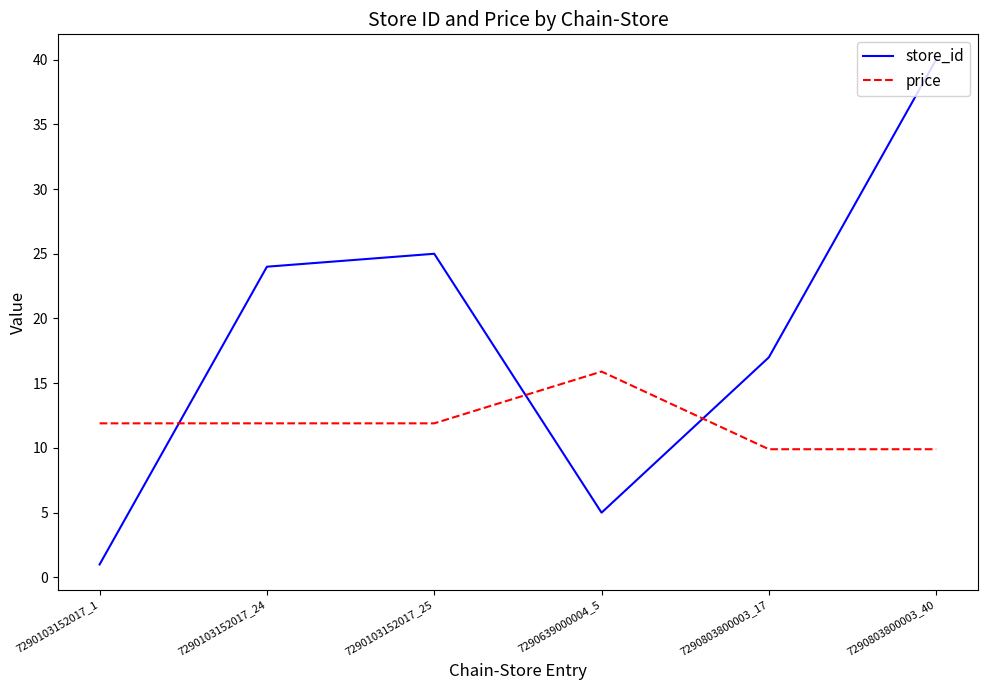

Does the chart display data point markers on the line(s)?

No